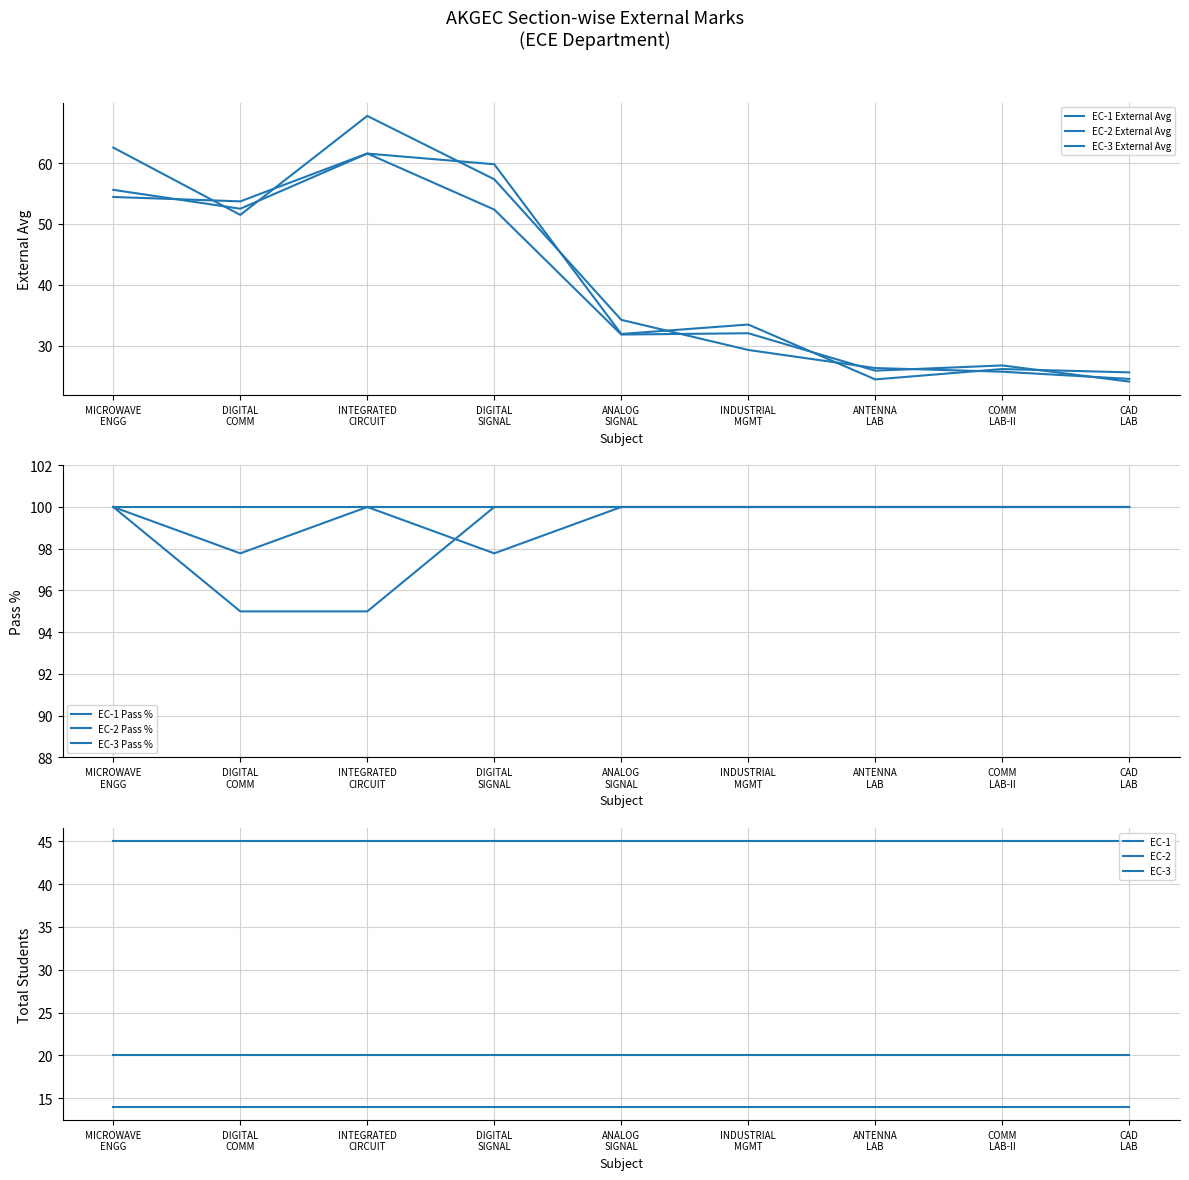

Reading right to left, extract all data points from this chart.

EC-1 External Avg: CAD
LAB=24.6	COMM
LAB-II=25.8	ANTENNA
LAB=26.4	INDUSTRIAL
MGMT=29.3	ANALOG
SIGNAL=34.3	DIGITAL
SIGNAL=57.3	INTEGRATED
CIRCUIT=67.7	DIGITAL
COMM=51.5	MICROWAVE
ENGG=62.5
EC-2 External Avg: CAD
LAB=24.1	COMM
LAB-II=26.8	ANTENNA
LAB=25.9	INDUSTRIAL
MGMT=32.1	ANALOG
SIGNAL=31.9	DIGITAL
SIGNAL=52.4	INTEGRATED
CIRCUIT=61.6	DIGITAL
COMM=53.7	MICROWAVE
ENGG=54.4
EC-3 External Avg: CAD
LAB=25.6	COMM
LAB-II=26.2	ANTENNA
LAB=24.5	INDUSTRIAL
MGMT=33.5	ANALOG
SIGNAL=31.9	DIGITAL
SIGNAL=59.8	INTEGRATED
CIRCUIT=61.5	DIGITAL
COMM=52.5	MICROWAVE
ENGG=55.6